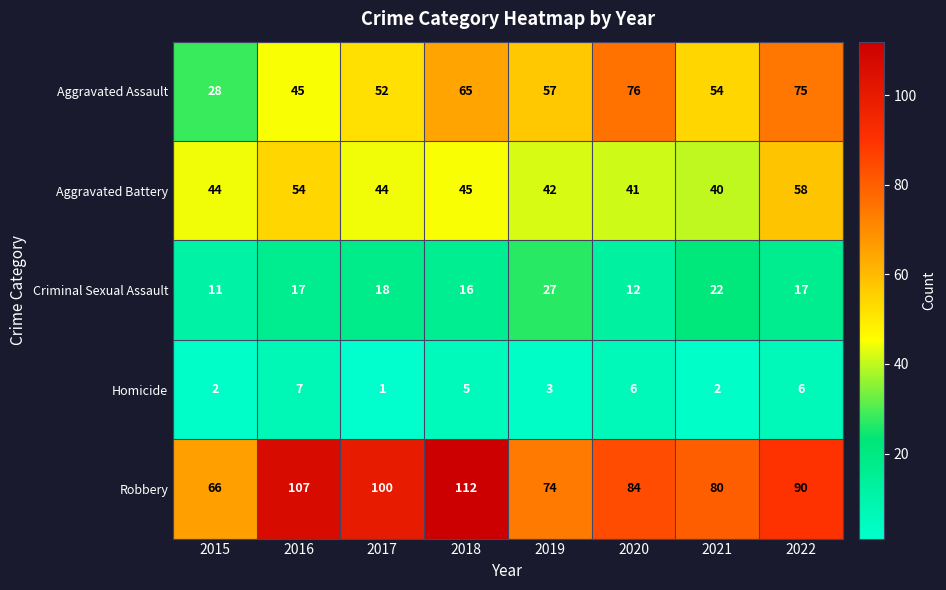

How many distinct data groups are displayed?

5